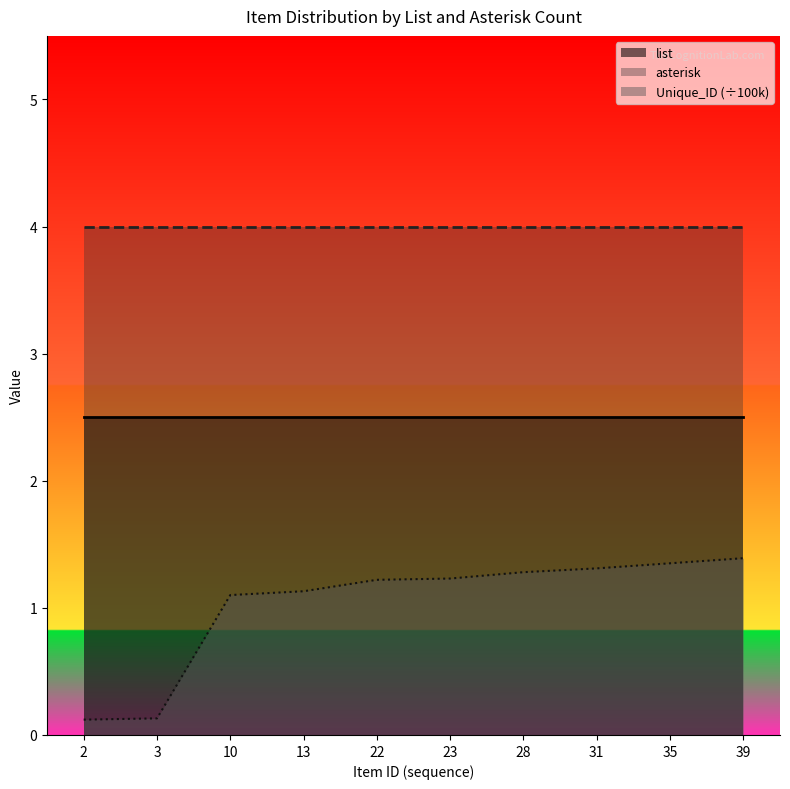

What is the difference between the Unique_ID (÷100k) values at 13 and 2?

1.0